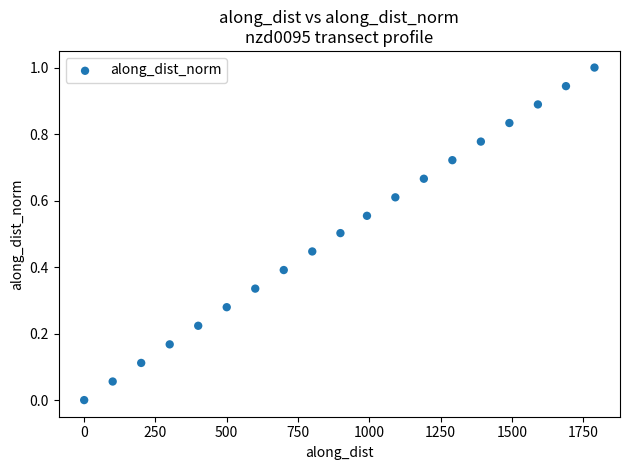

What is the range of X values (max minus min)?

1789.8